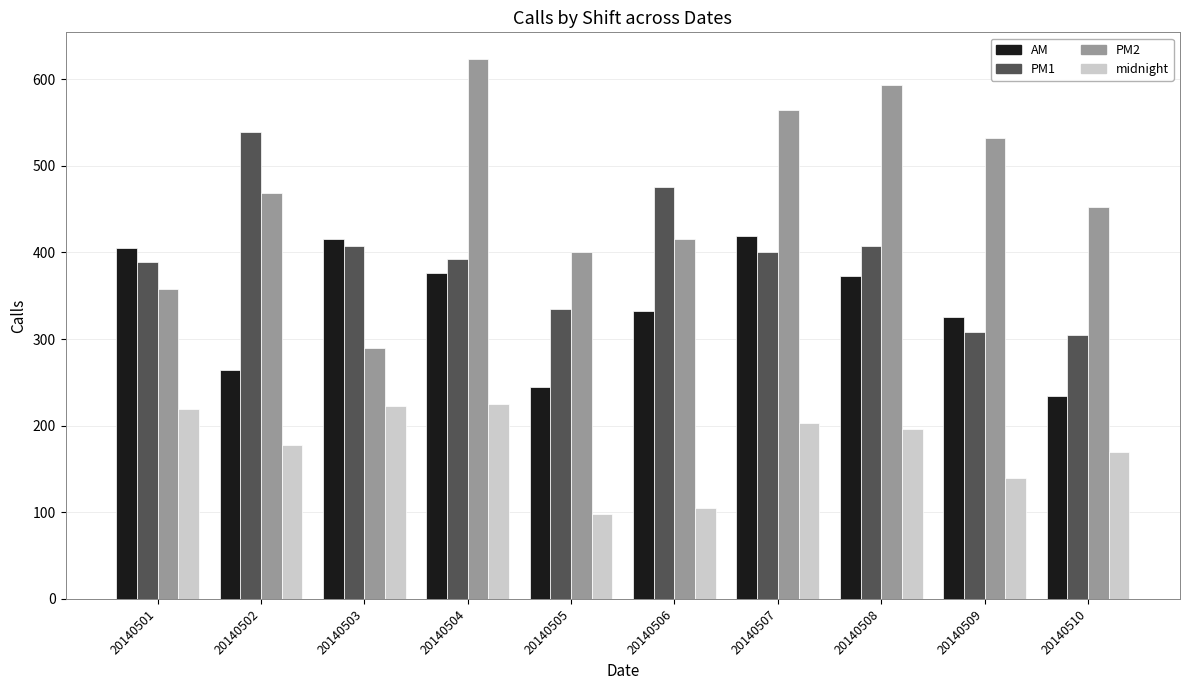

List the series in order of their overall mean, highest first.

PM2, PM1, AM, midnight